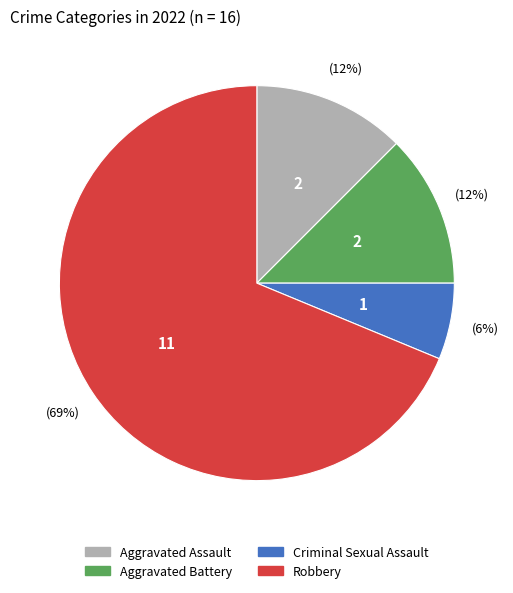

Count the number of slices in the pie.

4